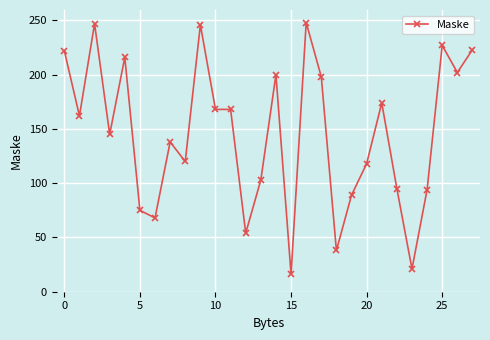

What is the greatest value displayed?

248